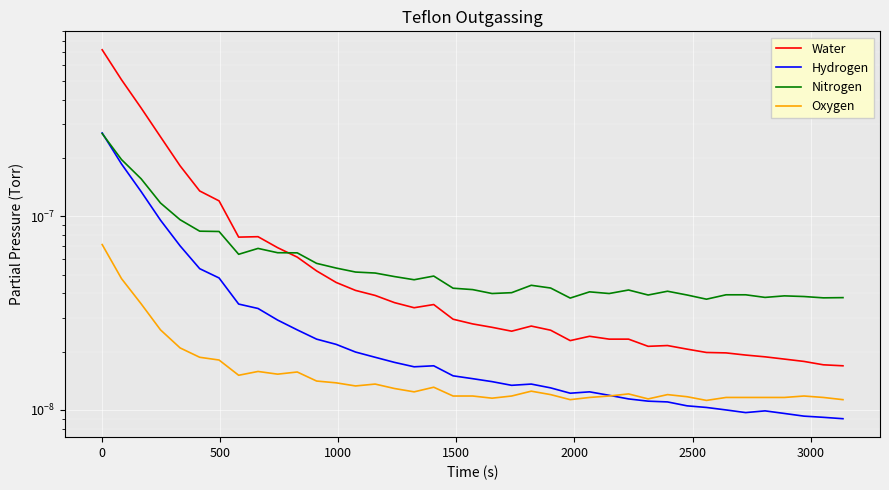

What are all the series names shown in the legend?

Water, Hydrogen, Nitrogen, Oxygen